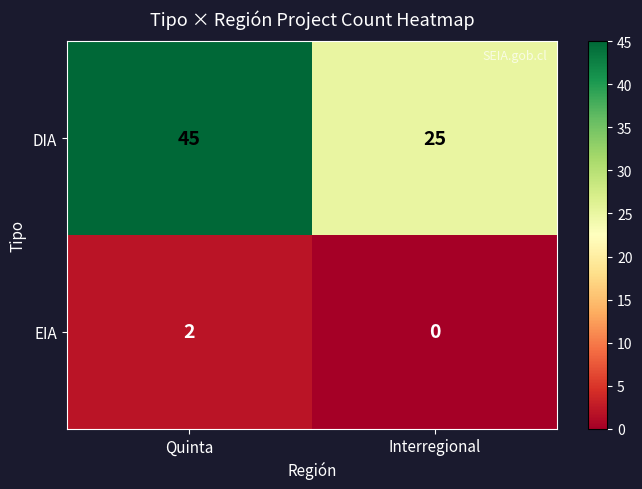

What is the average value of the DIA series?

35